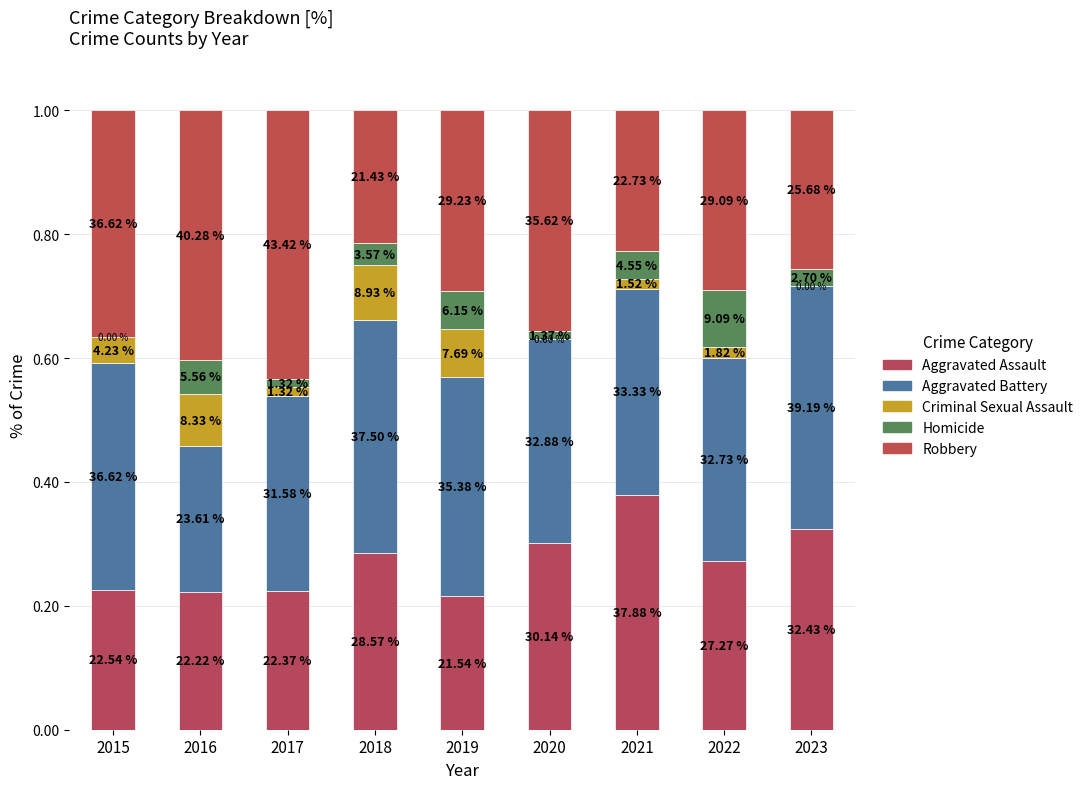

What are all the series names shown in the legend?

Aggravated Assault, Aggravated Battery, Criminal Sexual Assault, Homicide, Robbery